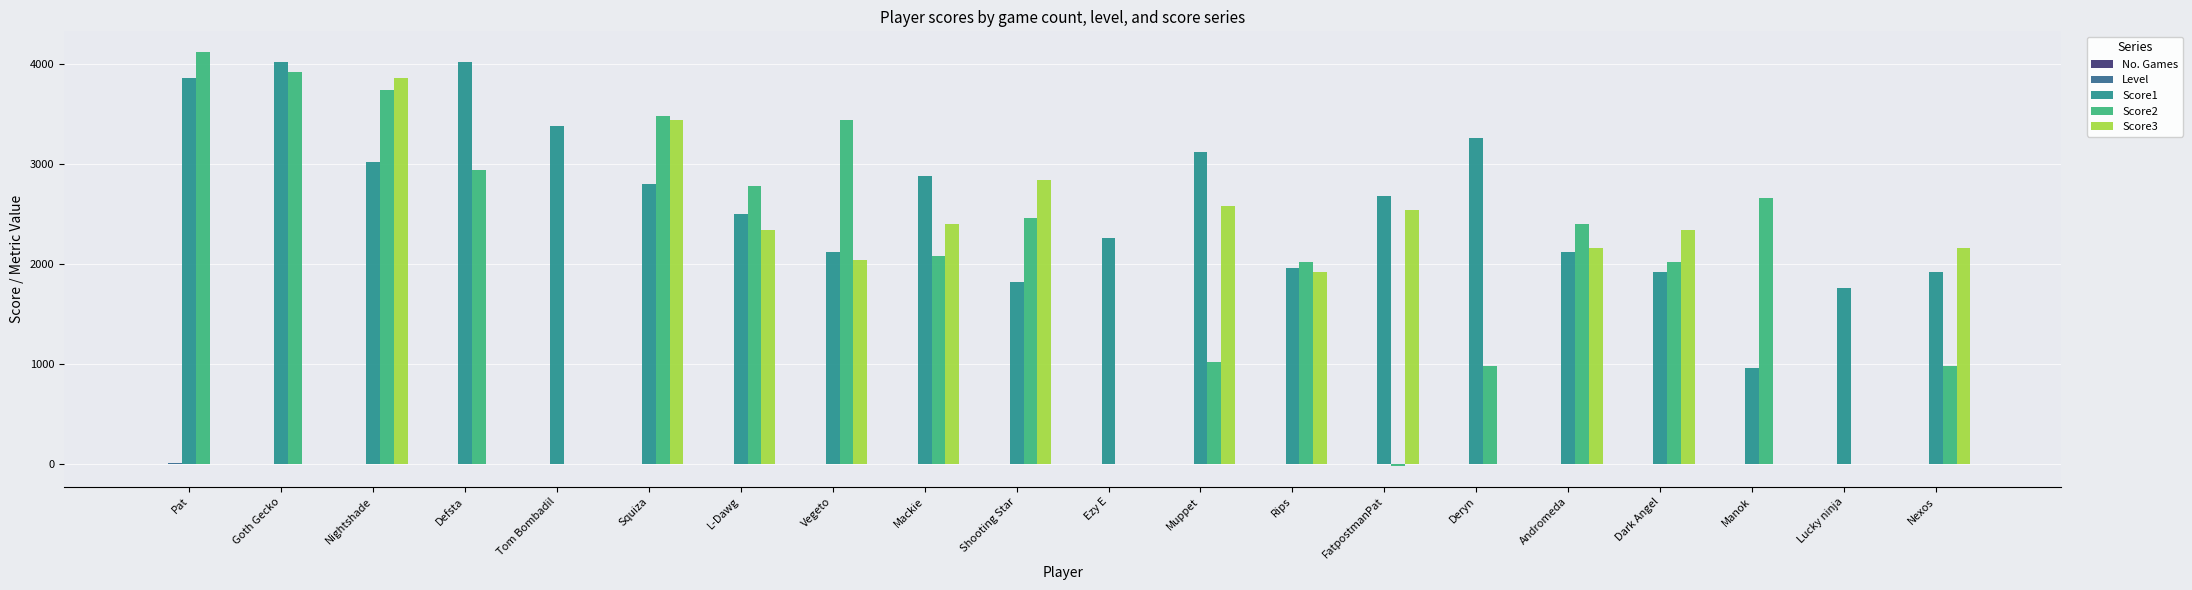

Where does the Score1 series first go above 2682?

Pat